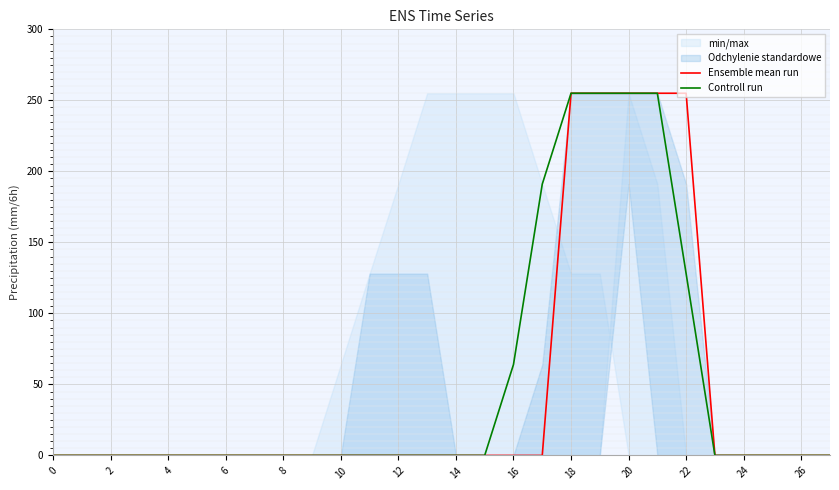

True or false: Ensemble mean run has a value of 255 at 22.

True